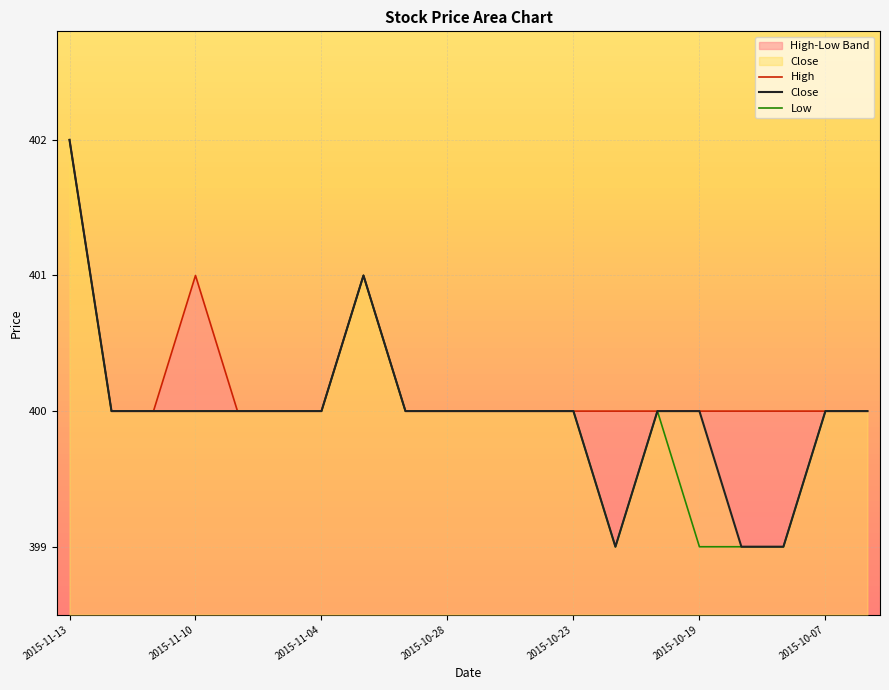

Between 2015-11-13 and 2015-11-10, which is larger?

2015-11-13